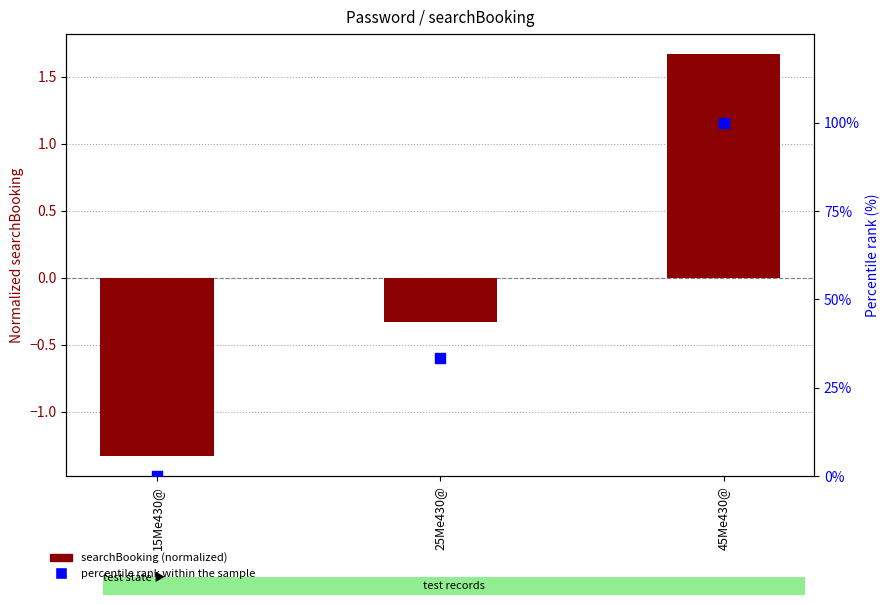

Which series has the largest Y range (max minus min)?

percentile rank within the sample